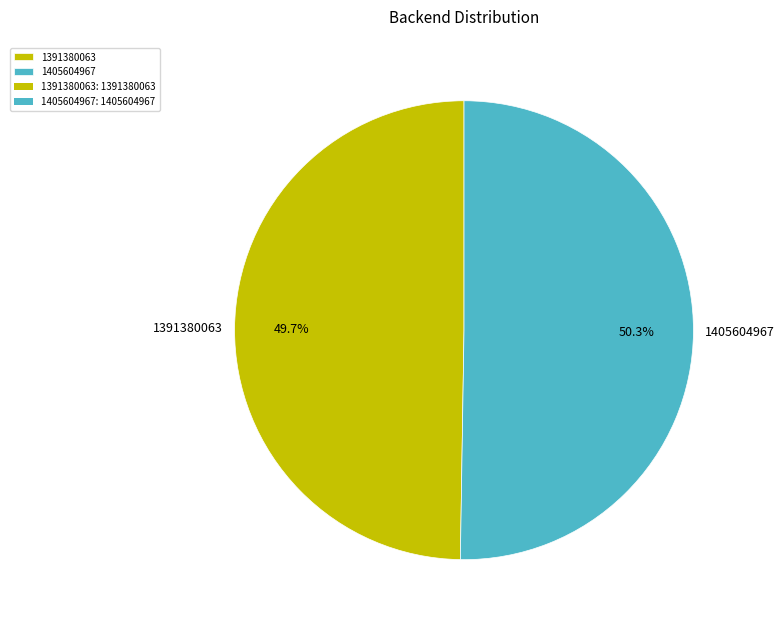

What portion of the pie excludes 1405604967?

49.7%